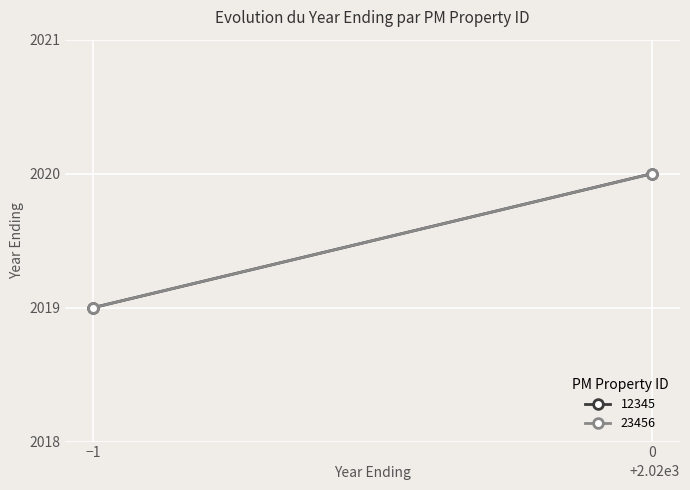

How many lines are shown in the chart?

2